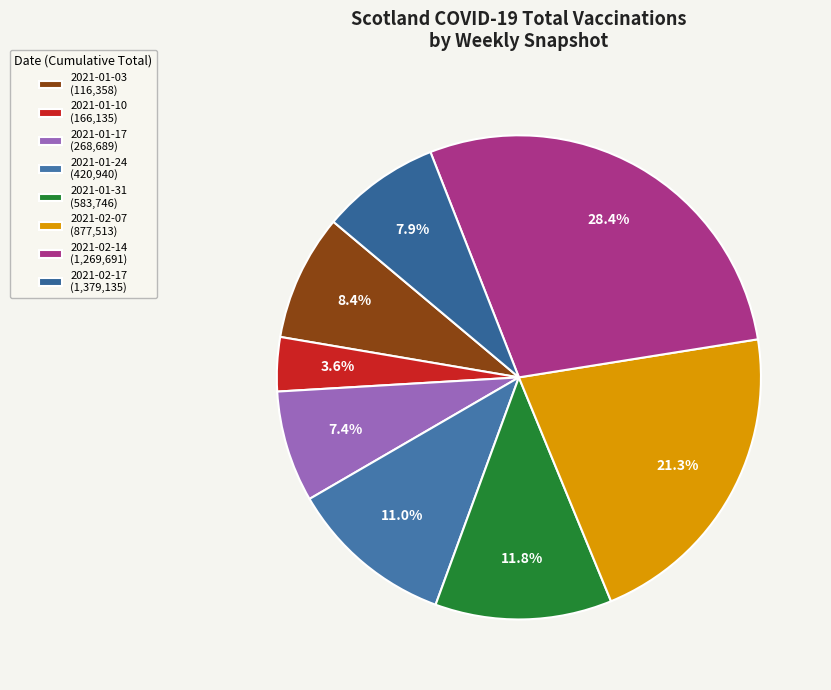

To the nearest percent, what is the difference between the largest and smallest slice percentages?

25%